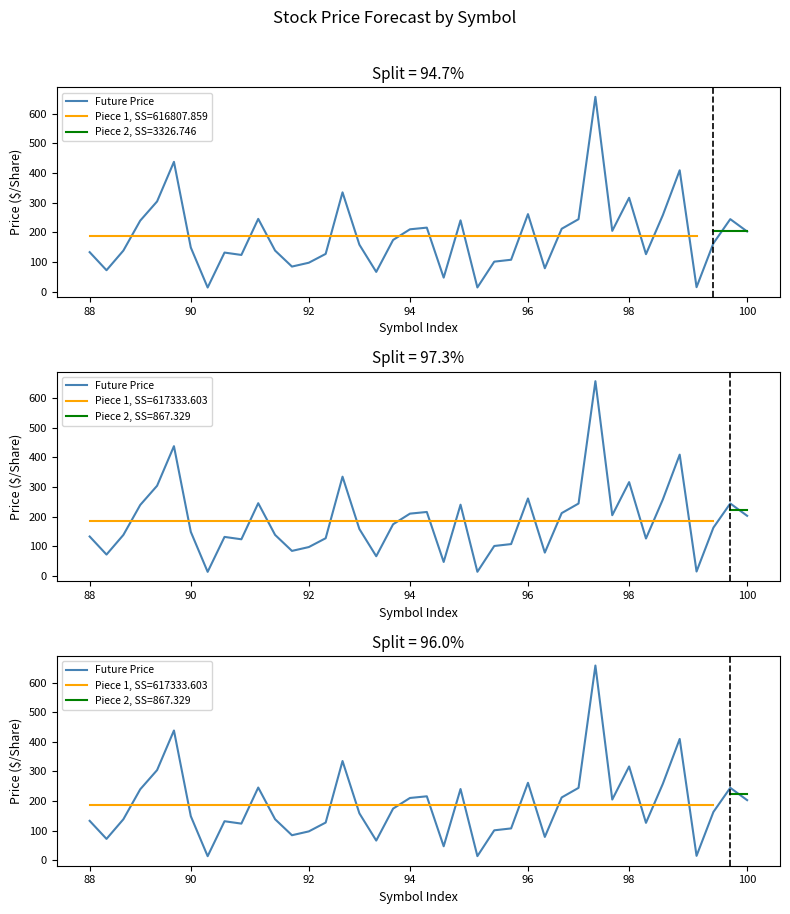

How many values are below 162?

20